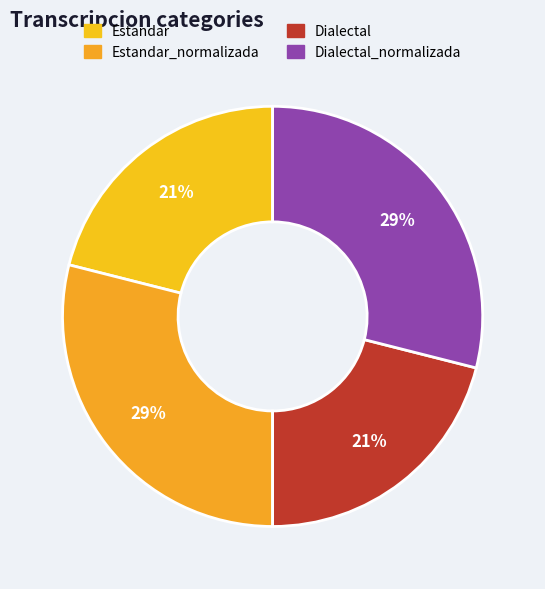

How many segments does this pie chart have?

4